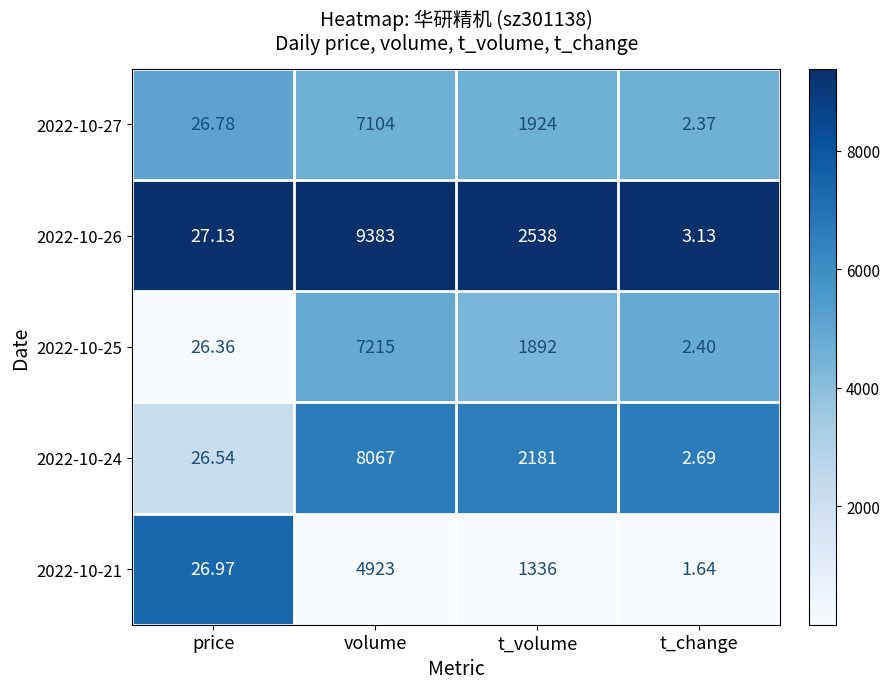

Which category has the lowest value in the 2022-10-26 series?

t_change